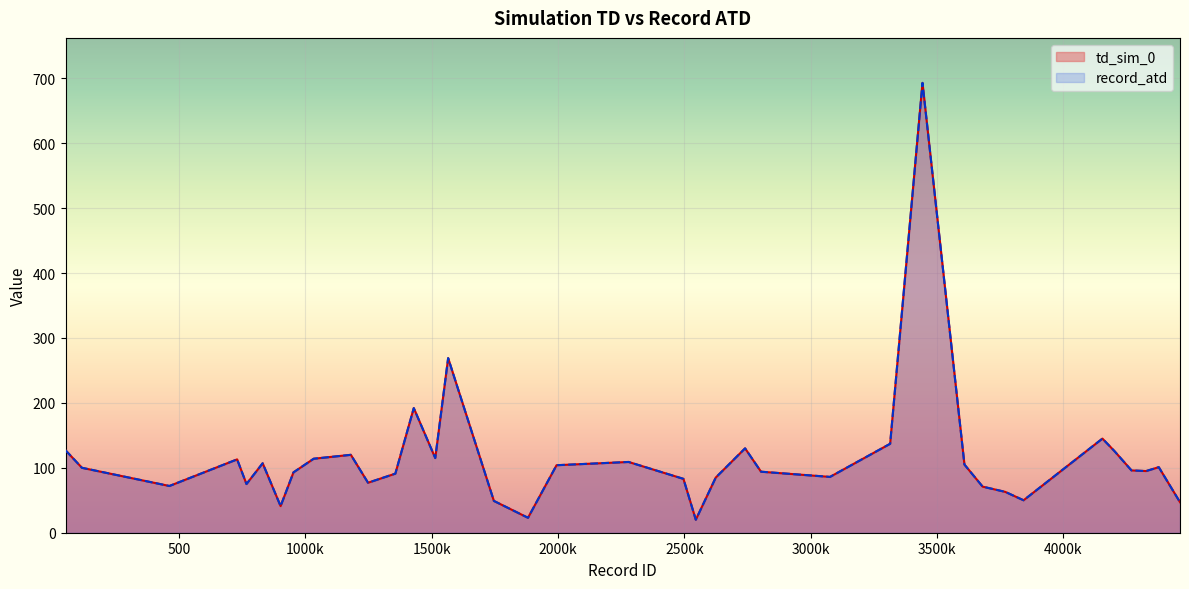

How many series are shown in this chart?

2